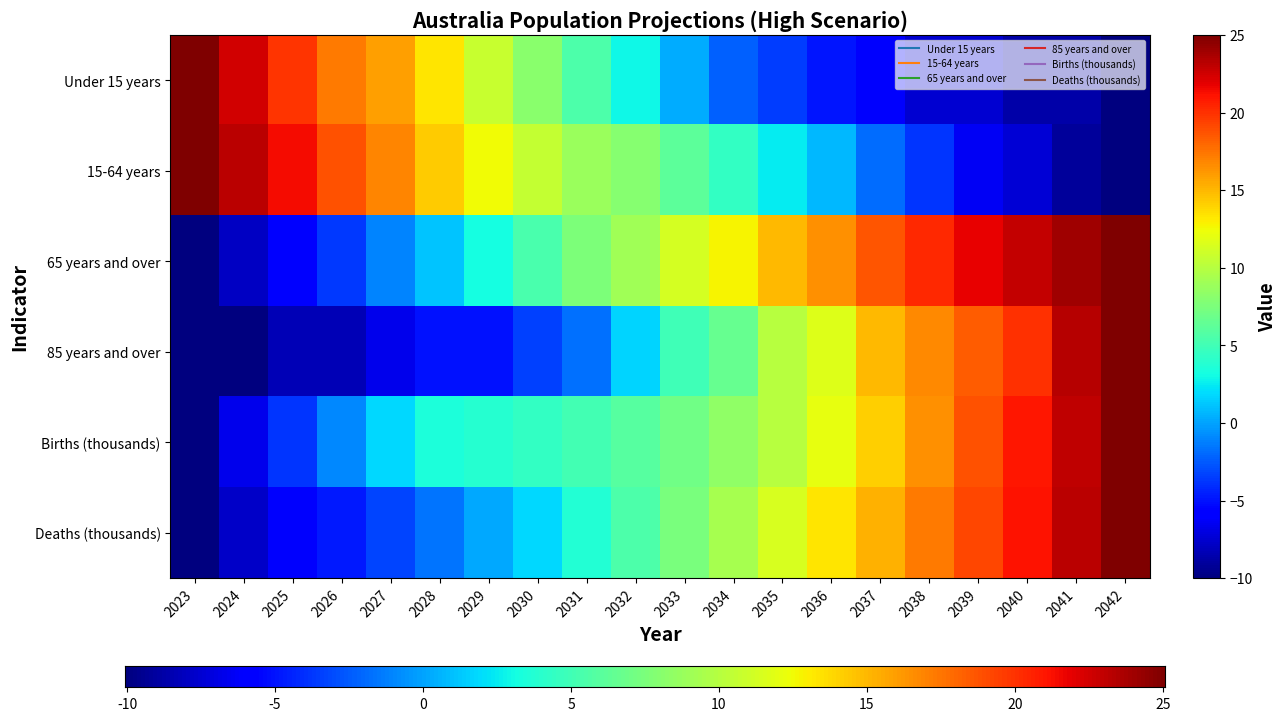

What is the average value of the 65 years and over series?

9.3